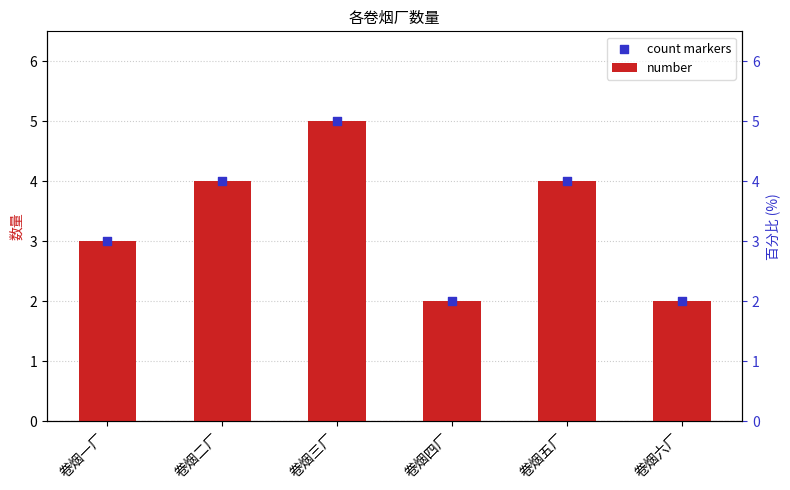

What is the total value across all series at 卷烟四厂?

4